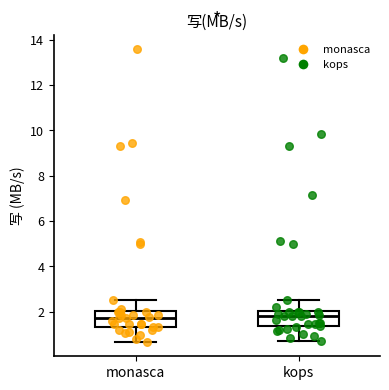

Where is the lower edge of the box for monasca on the y-axis? The values are not printed on the chart, so give them approximately, as read against the axis.

1.4